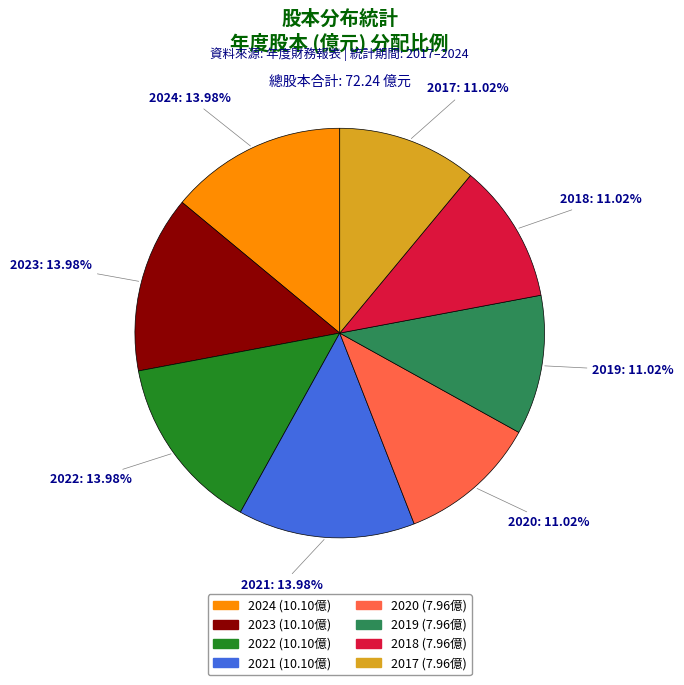

What percentage is the 2018 slice, to the nearest percent?

11%